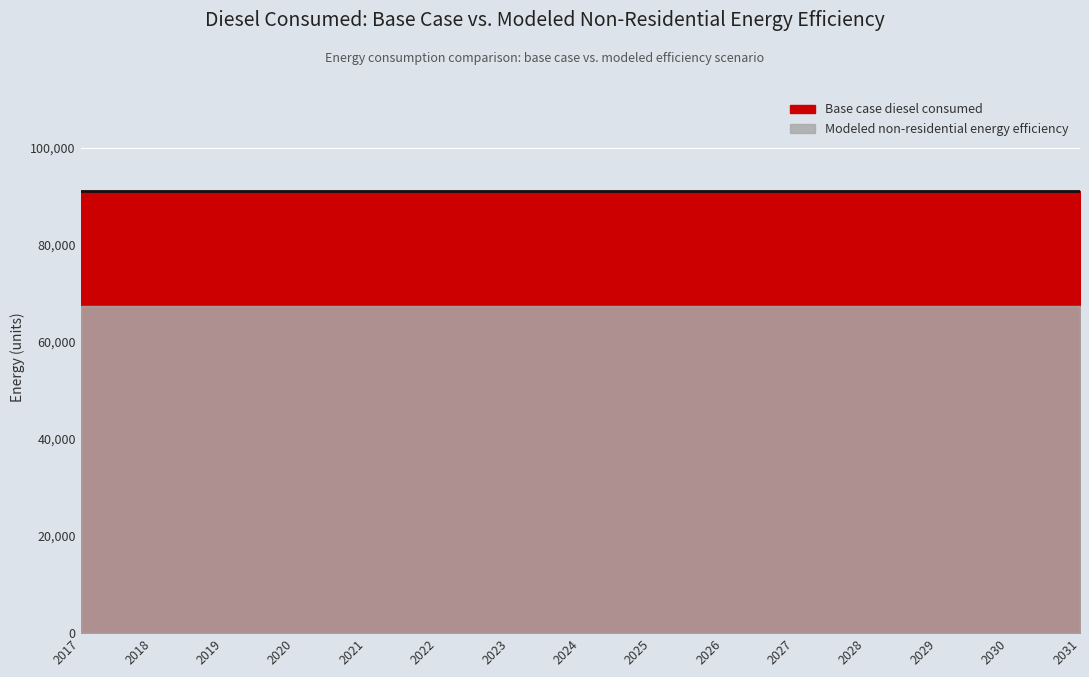

What is the smallest value displayed?

67466.5